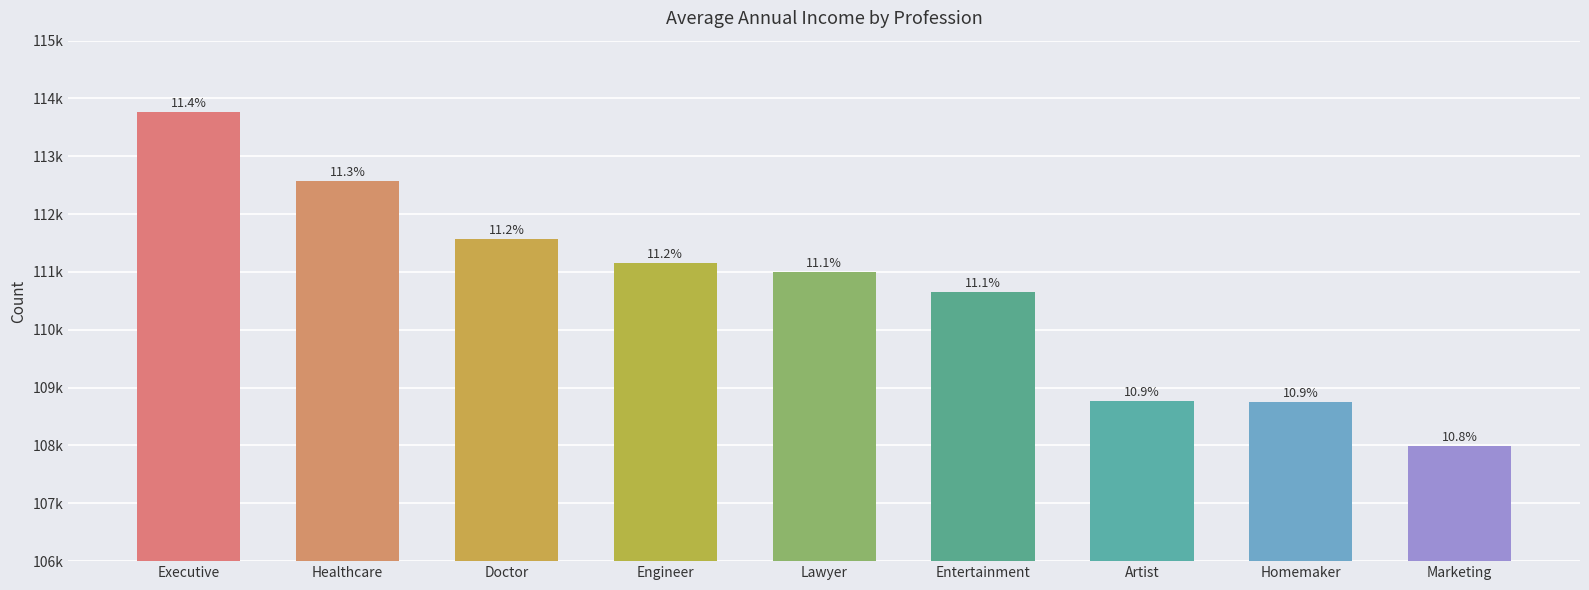

What is the label of the 4th bar from the left?

Engineer